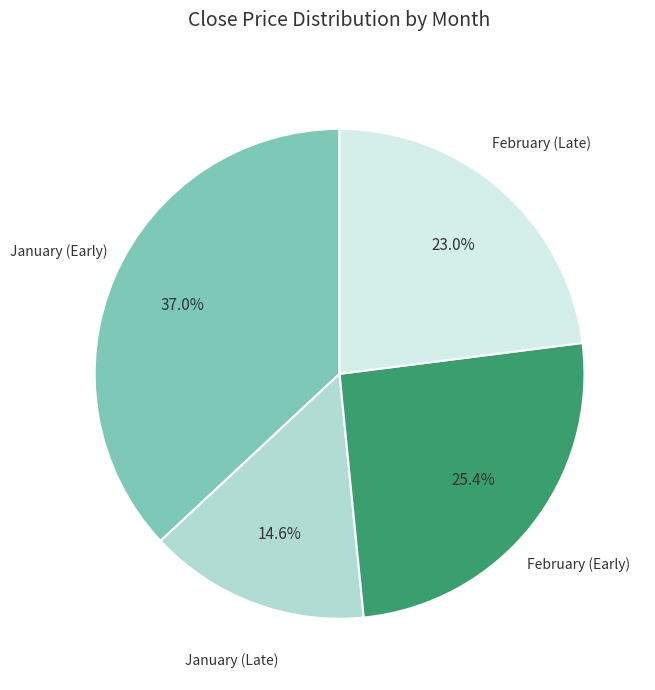

Is there a majority slice in this chart?

No